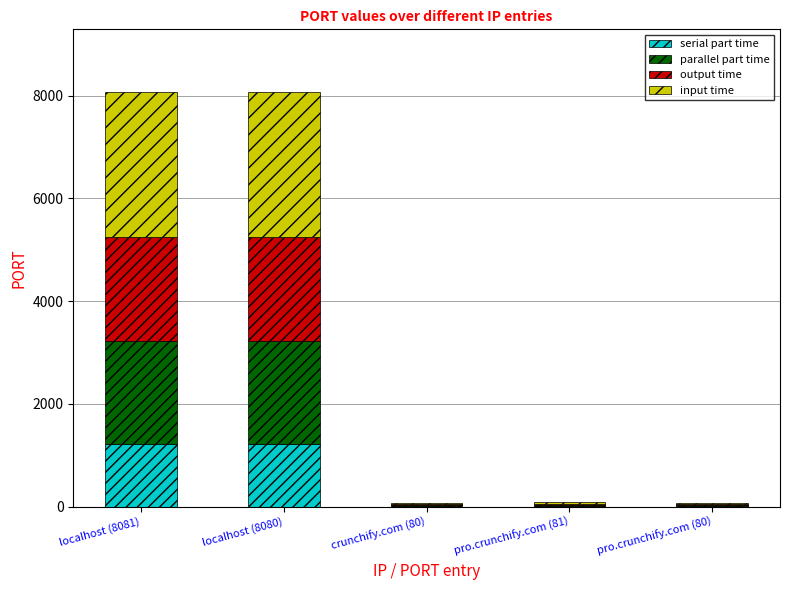

What is the total value across all series at localhost (8081)?

8081.0